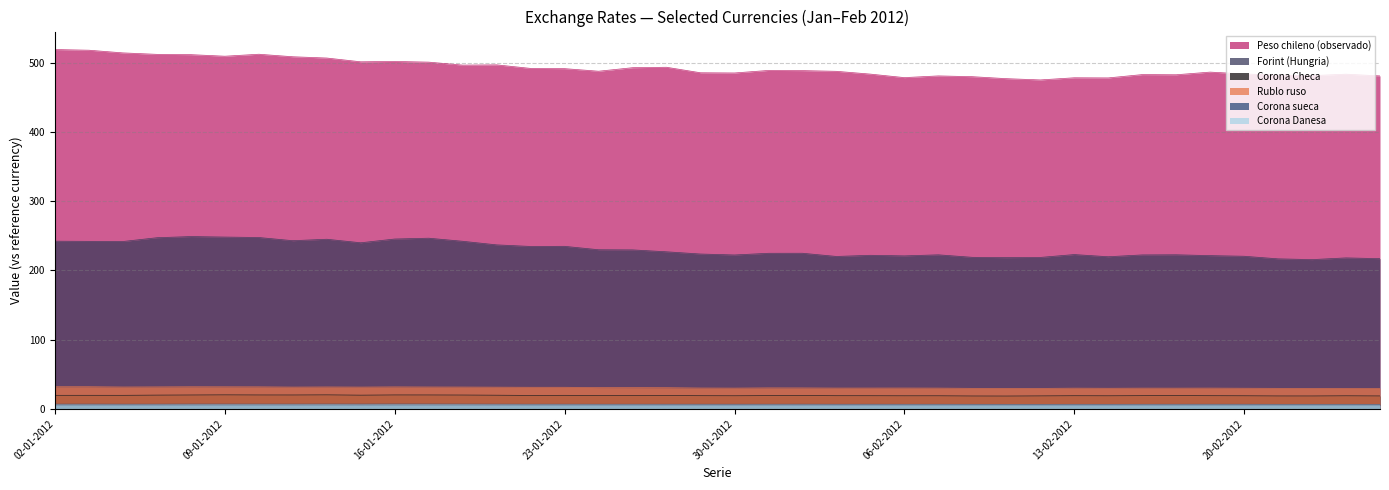

What value does the Corona Danesa series have at 08-02-2012?

5.6